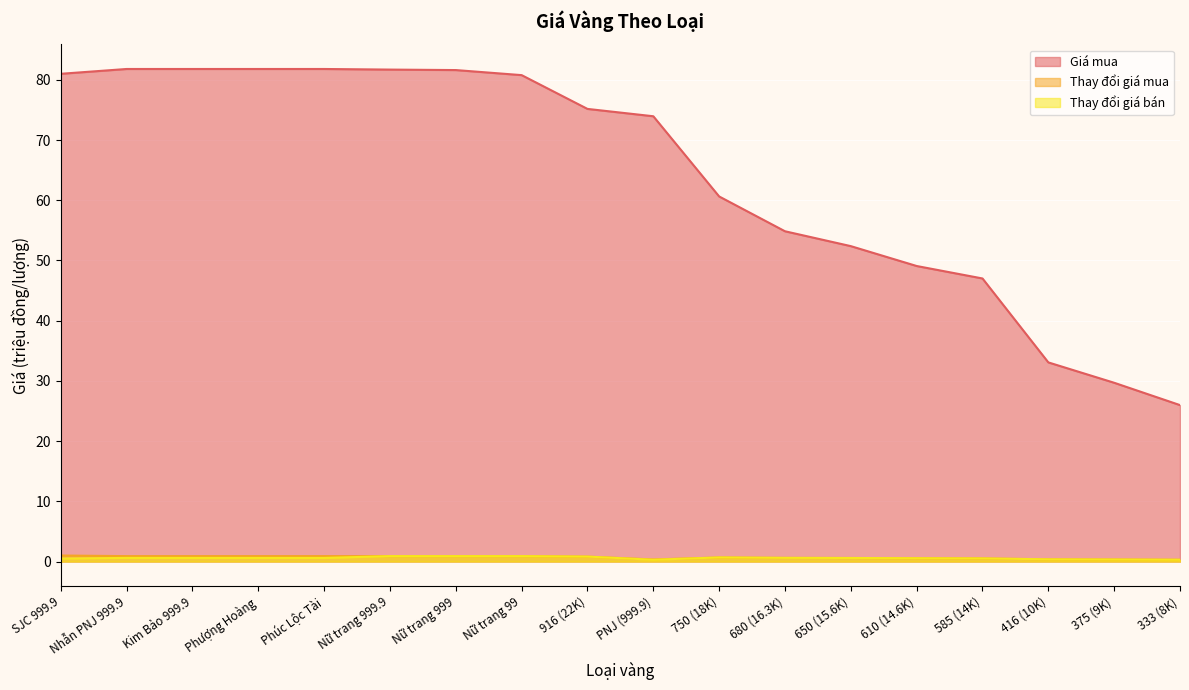

What position from the left is Kim Bảo 999.9?

3